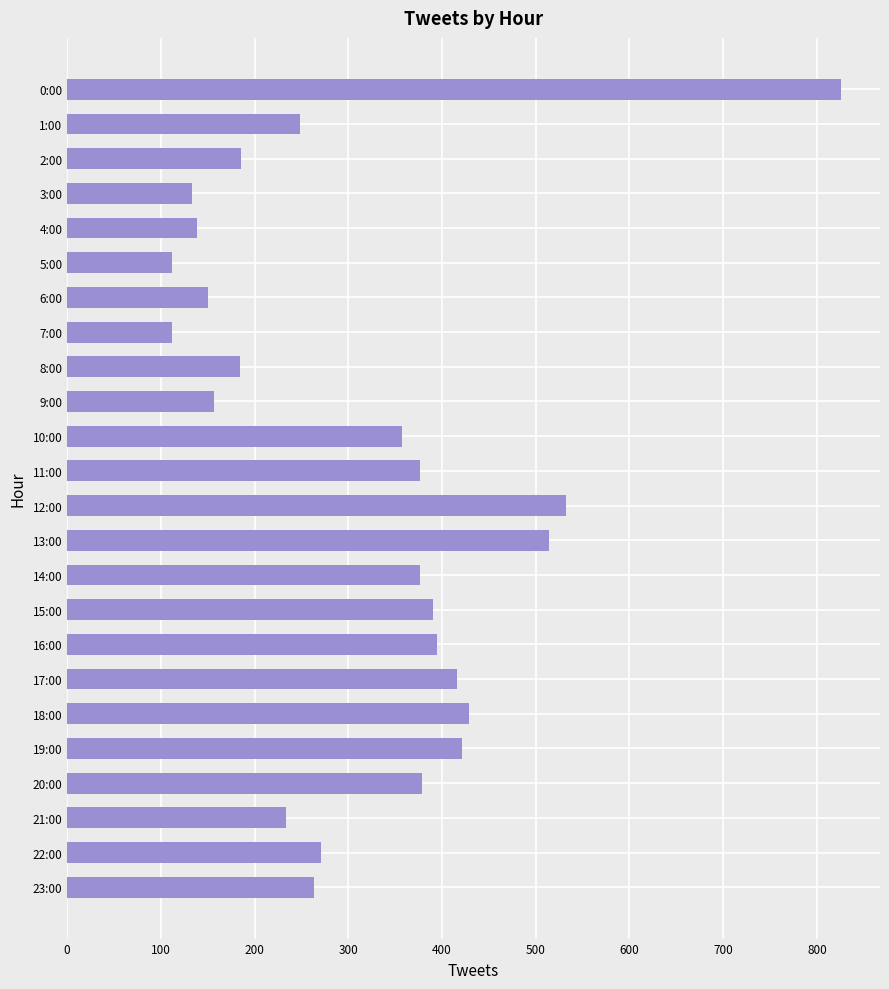

What is the sum of the values at 8:00 and 7:00?

296